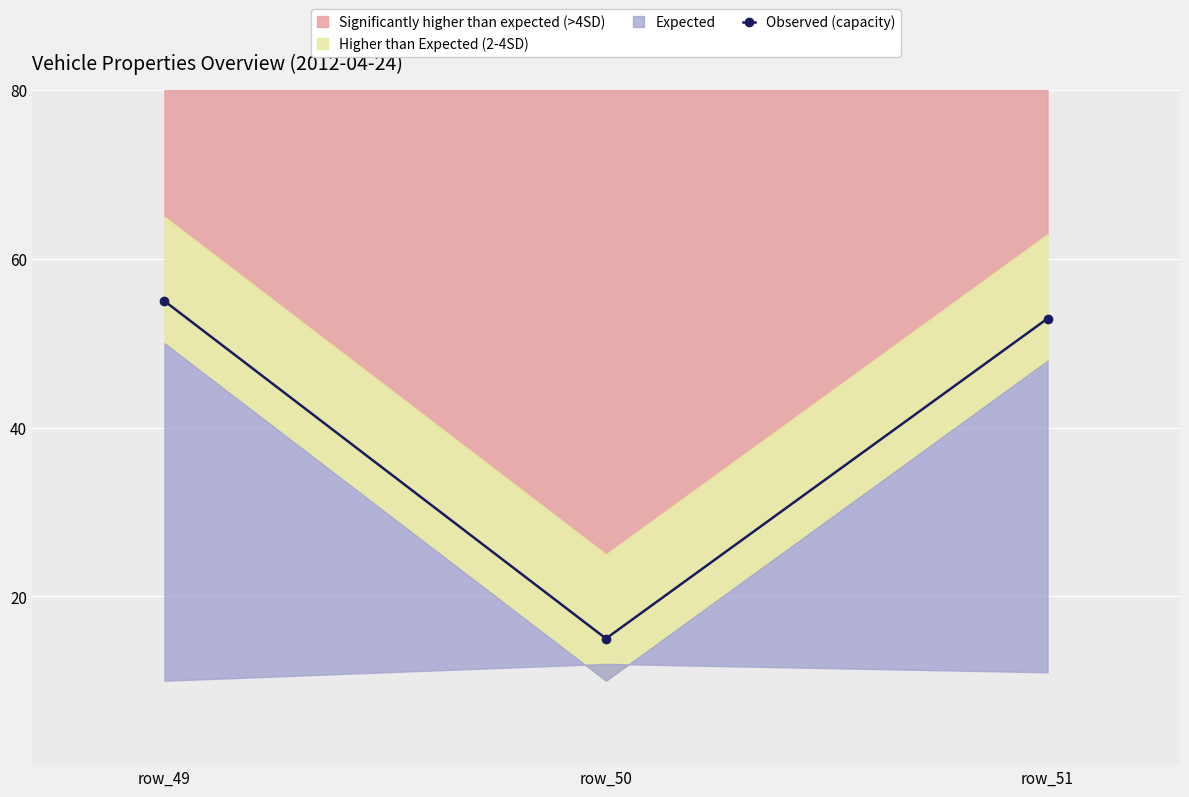

List the labels in order of value, smallest first.

row_50, row_51, row_49